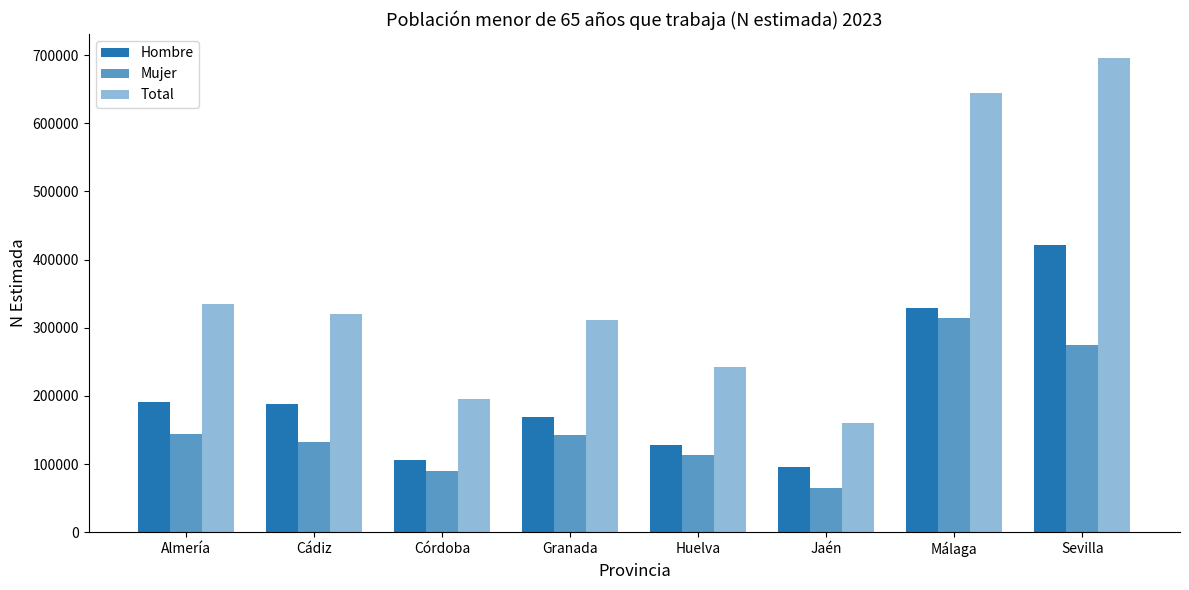

How many categories are shown in the chart?

8